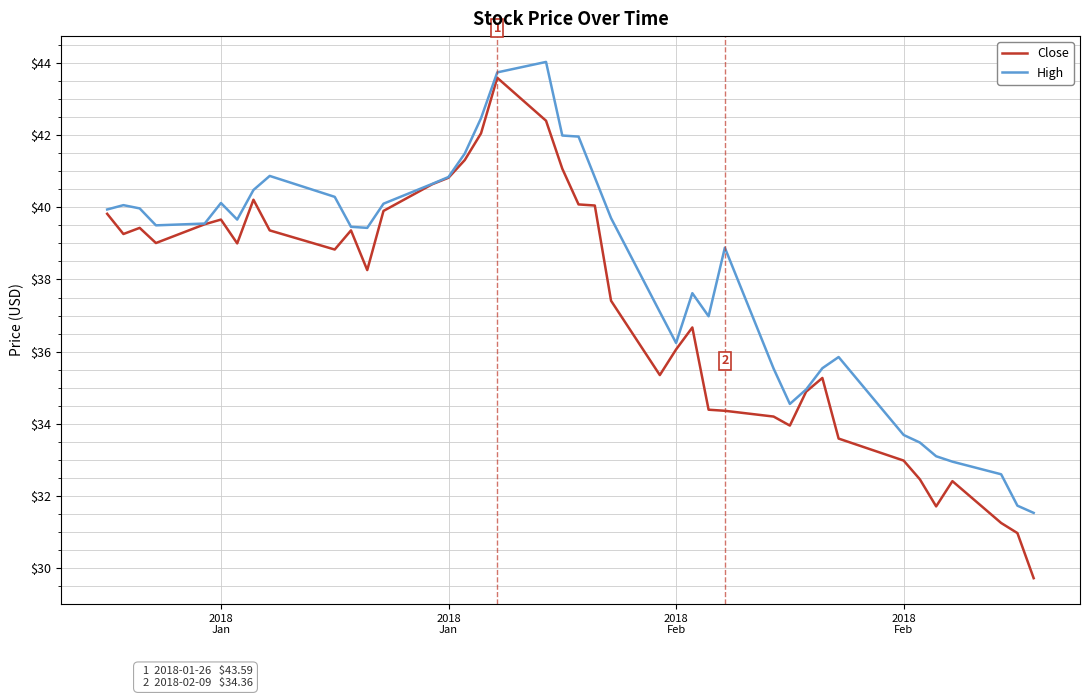

What is the highest value of the Close series?

43.6